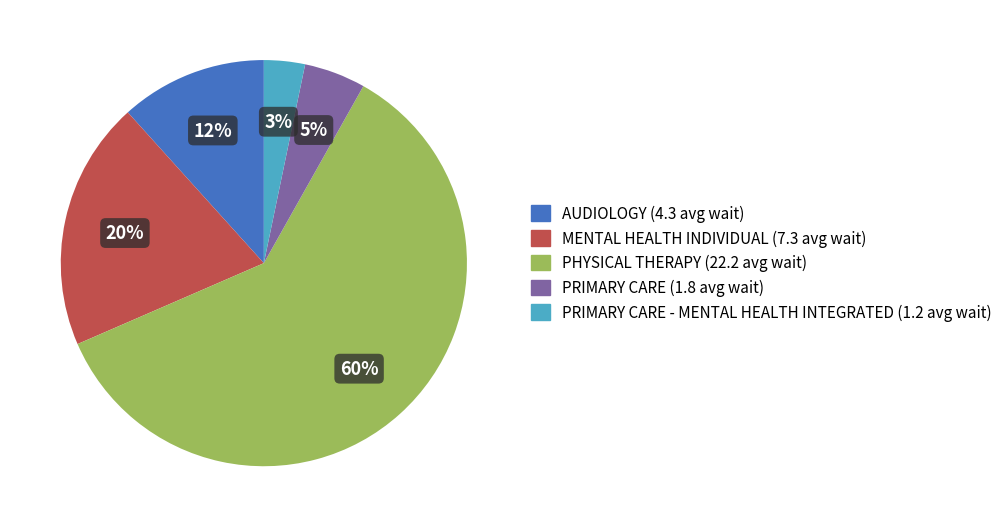

Is there any slice that represents more than half of the pie?

Yes